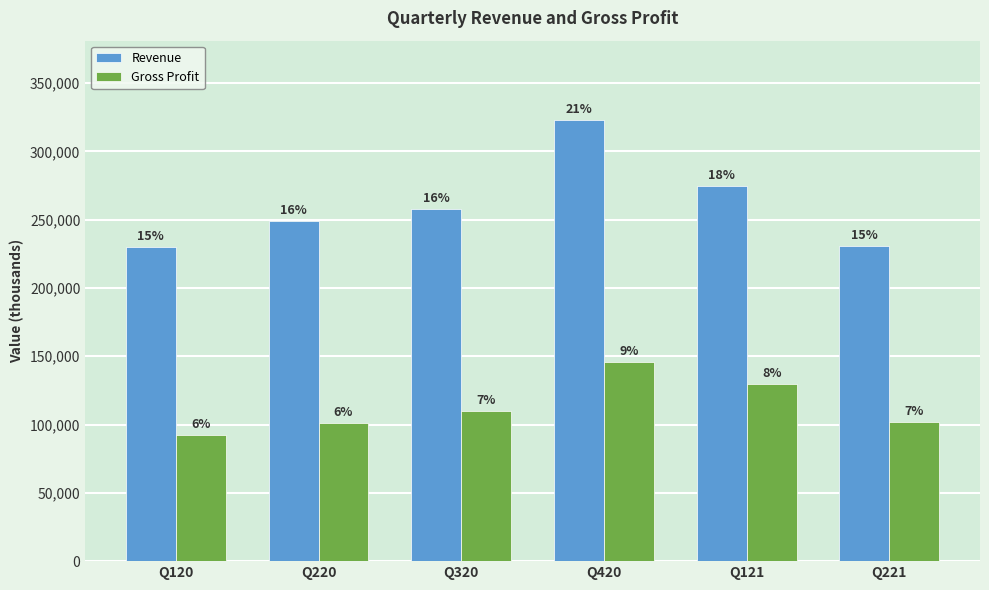

How many bars are there in total?

12